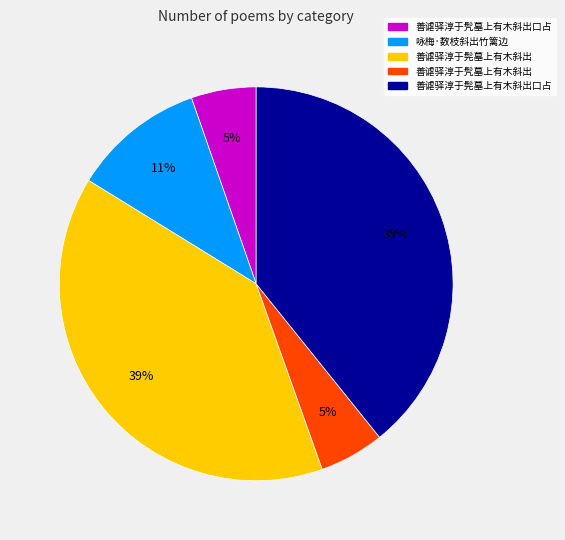

To the nearest percent, what is the difference between the largest and smallest slice percentages?

34%